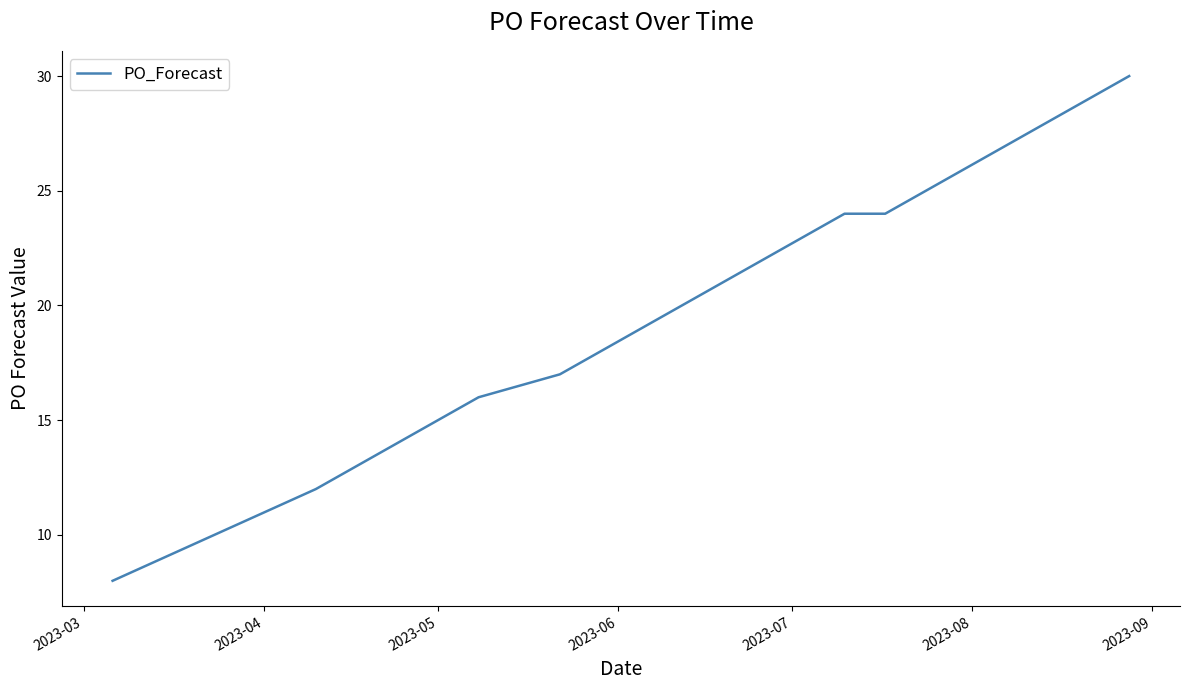

What is the maximum value shown in the chart?

30